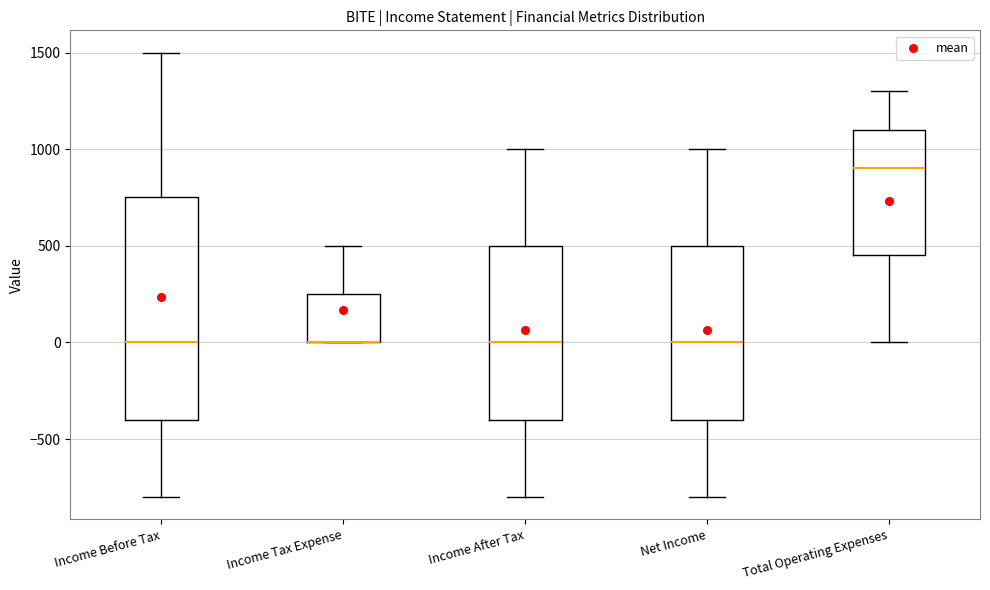

Reading left to right, read every box against the y-axis: the position of its median line, the range the box covers, and the ends of its whiskers. The values are not printed on the chart, so give them approximately, as read against the axis.

Income Before Tax: median 0, box -400 to 750, whiskers -800 to 1500
Income Tax Expense: median 0 (drawn on the box's lower edge), box 0 to 250, whiskers 0 to 500
Income After Tax: median 0, box -400 to 500, whiskers -800 to 1000
Net Income: median 0, box -400 to 500, whiskers -800 to 1000
Total Operating Expenses: median 900, box 450 to 1100, whiskers 0 to 1300